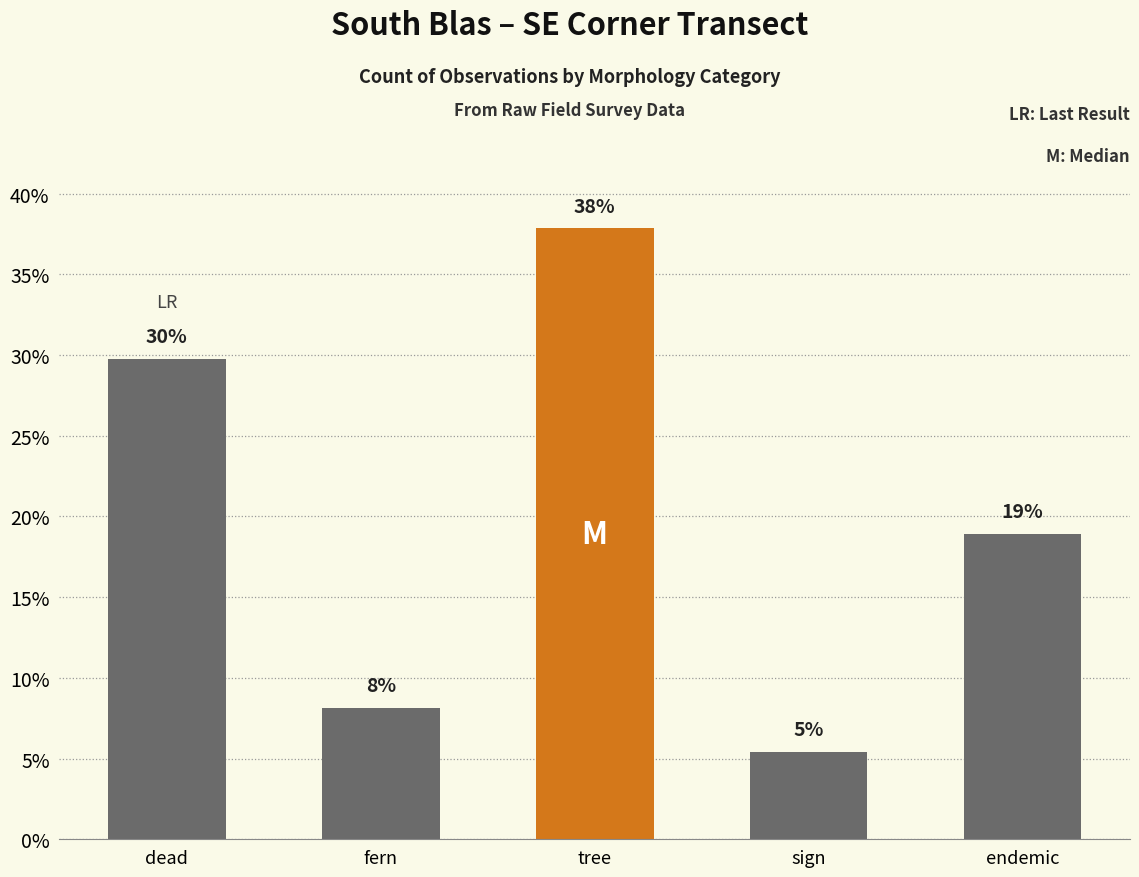

How many bars are there in total?

5